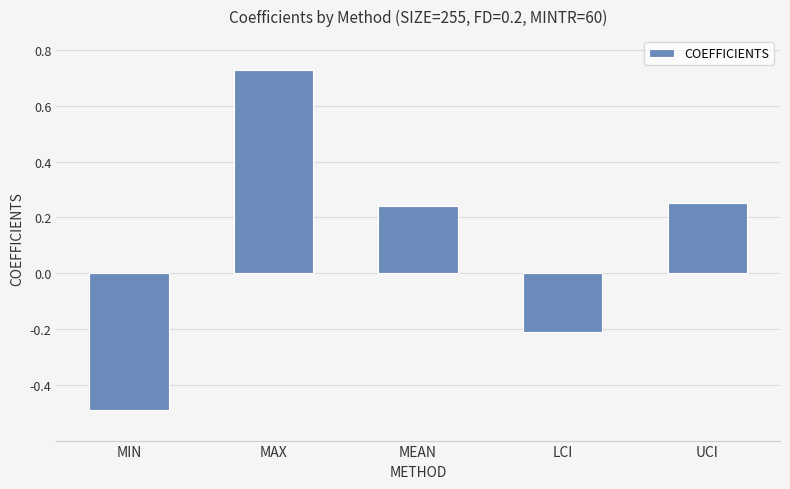

Where does the data first go above 0?

MAX